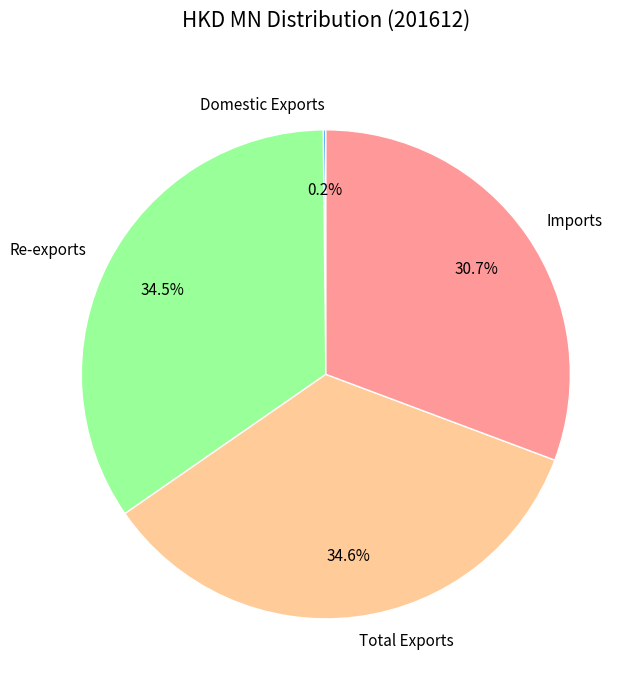

Combined, what portion of the pie is Total Exports and Re-exports?

69.1%